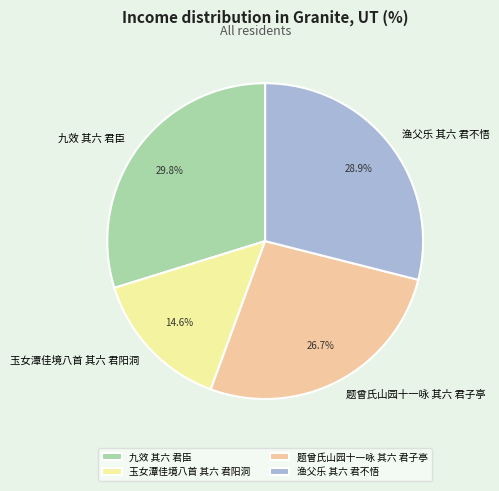

To the nearest percent, what is the combined percentage of 九效 其六 君臣 and 渔父乐 其六 君不悟?

59%